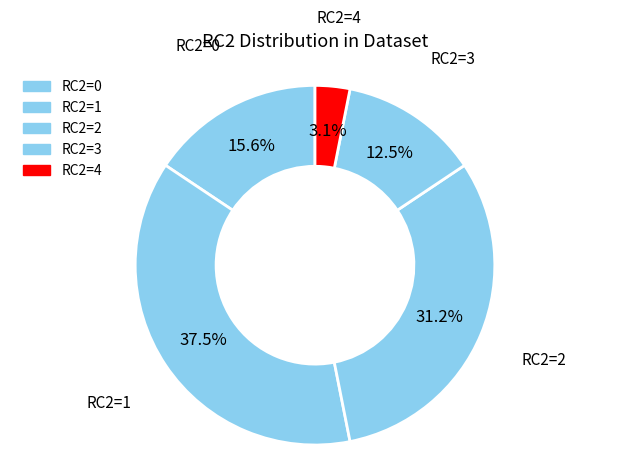

How many segments does this pie chart have?

5